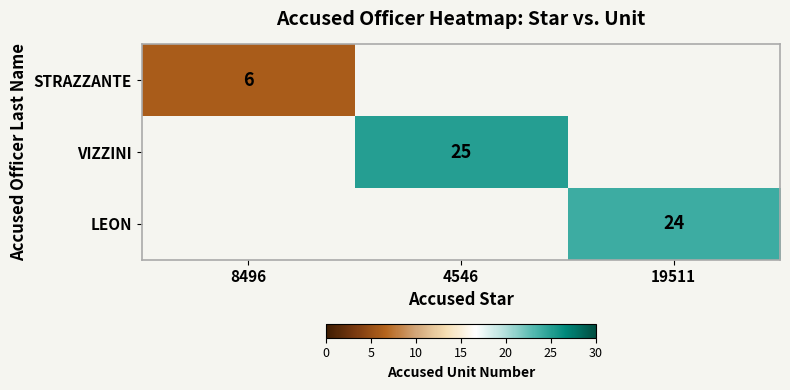

True or false: LEON has a value of 24 at 19511.

True